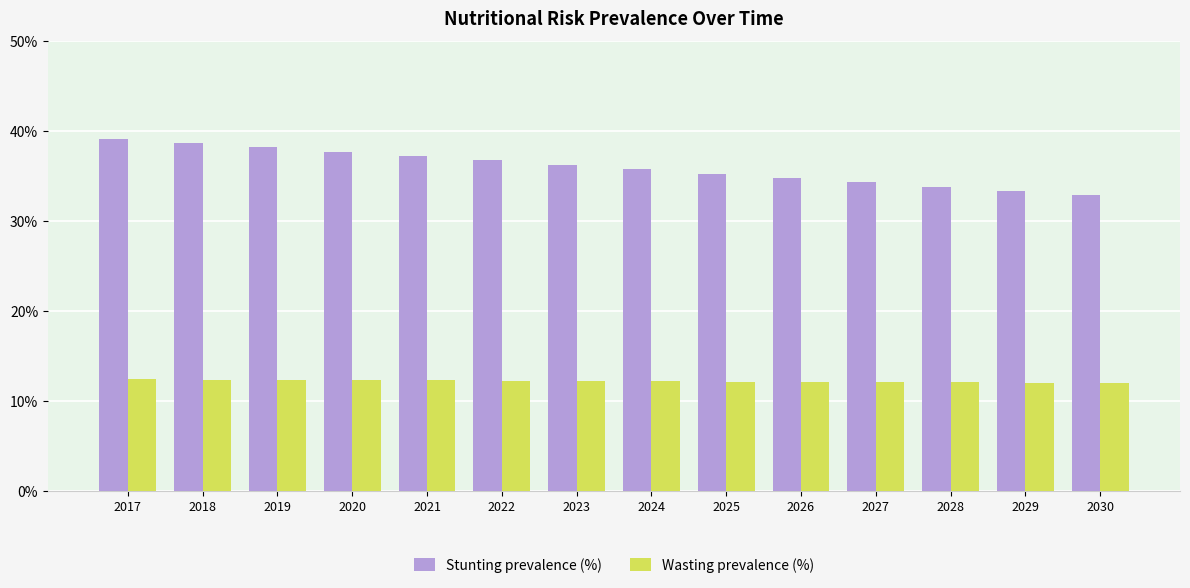

What is the maximum value shown in the chart?

39.1